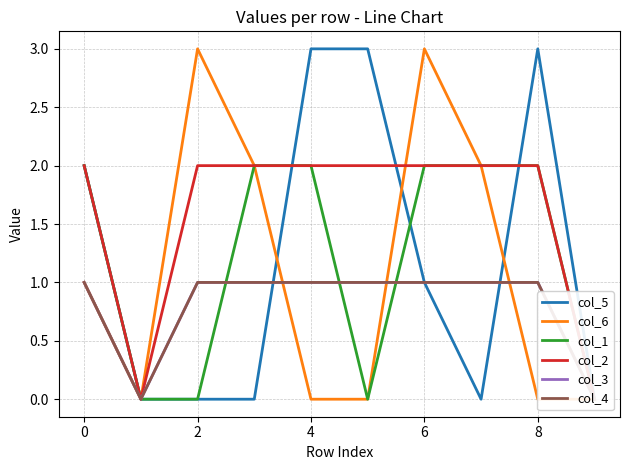

What are all the series names shown in the legend?

col_5, col_6, col_1, col_2, col_3, col_4